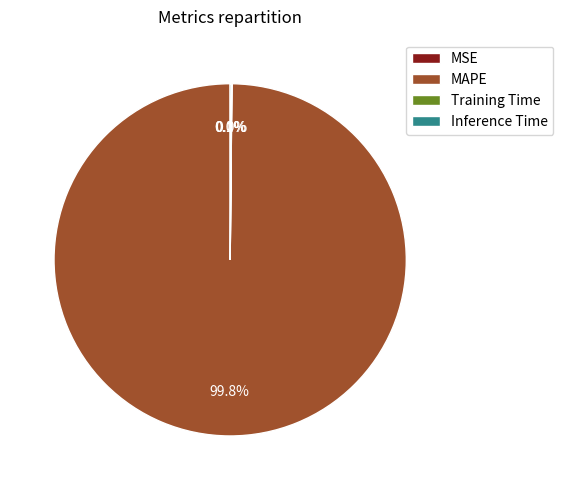

Does MAPE represent more than half of the total?

Yes